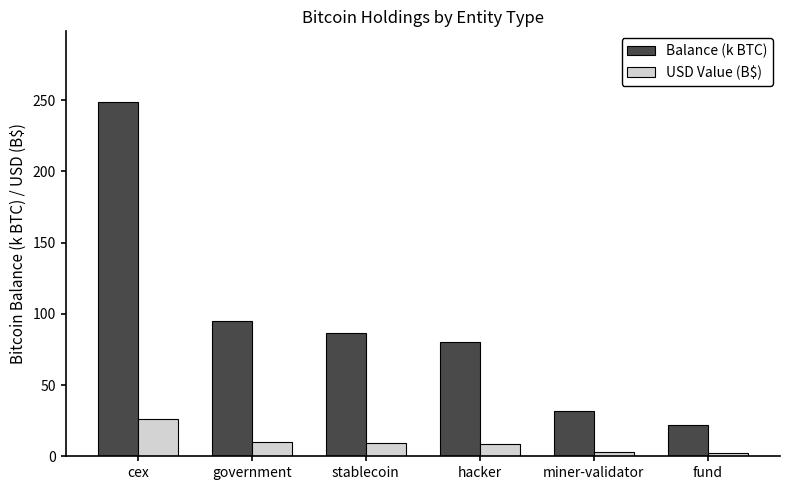

What are all the series names shown in the legend?

Balance (k BTC), USD Value (B$)